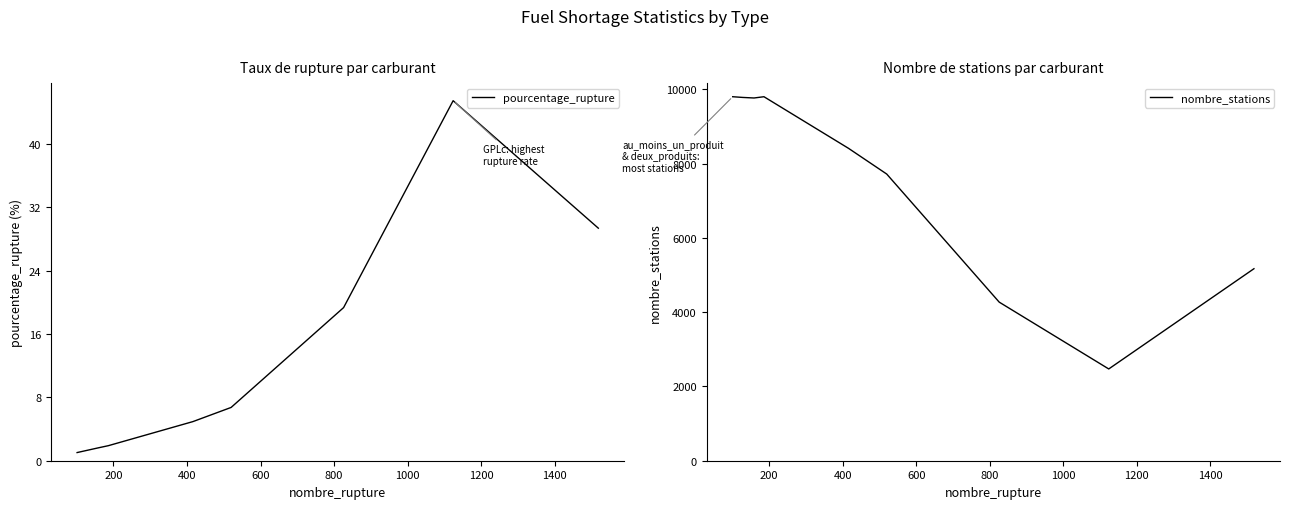

Between 800 and 200, which is larger?

800